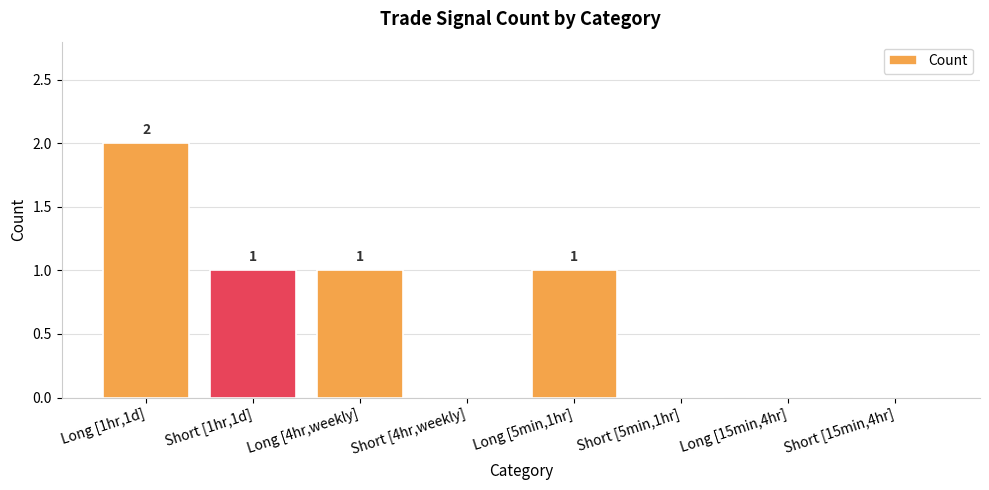

Is it true that the value at Short [15min,4hr] is 1?

False